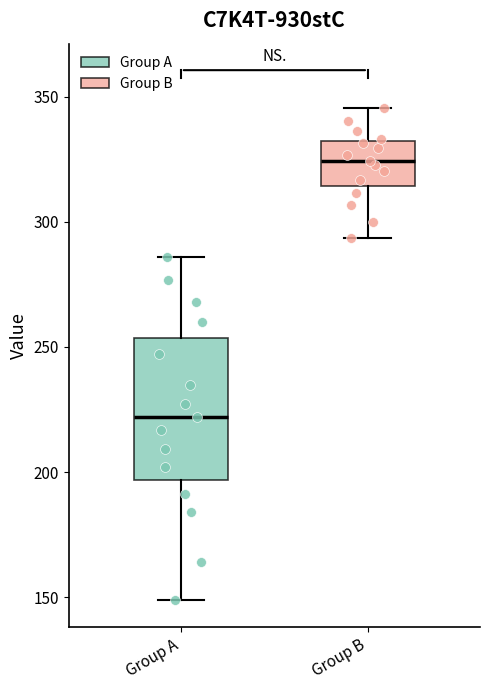

Which box has the lowest median line?

Group A